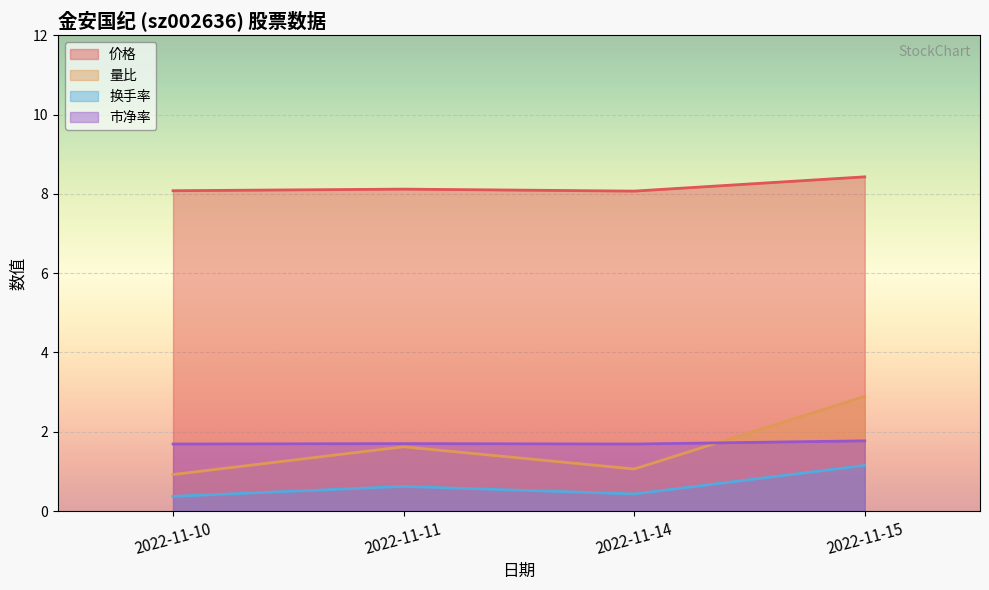

How many interior local valleys does the 价格 series have?

1